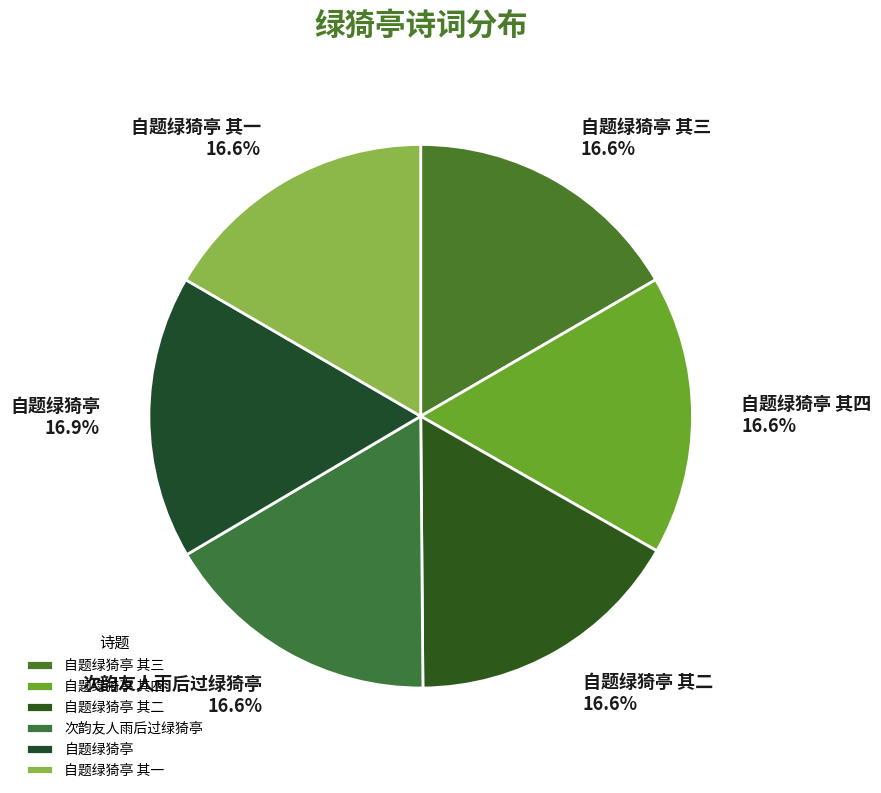

Approximately how many times larger is the value at 自题绿猗亭 其四 compared to 自题绿猗亭 其一?

1.0